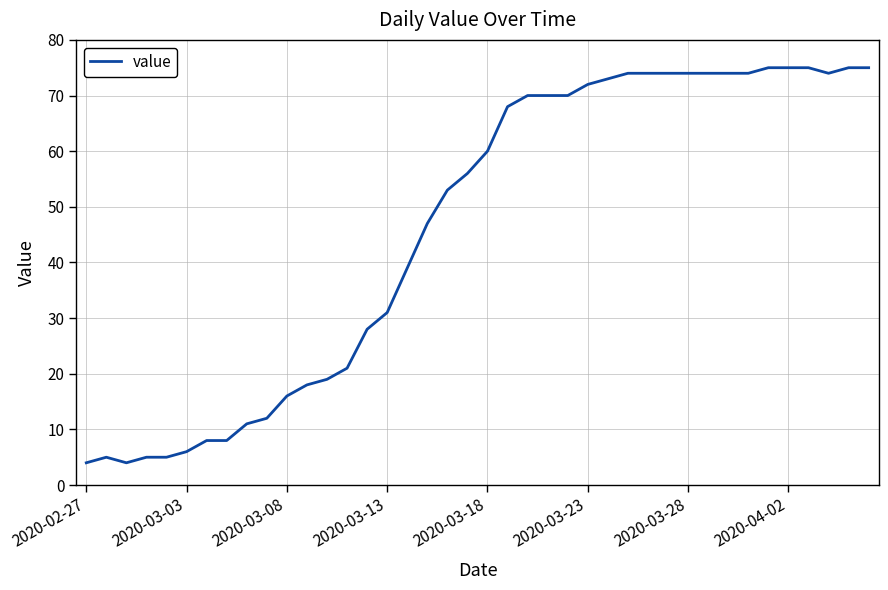

Reading left to right, list all the values displayed in this chart.

4	5	4	5	5	6	8	8	11	12	16	18	19	21	28	31	39	47	53	56	60	68	70	70	70	72	73	74	74	74	74	74	74	74	75	75	75	74	75	75